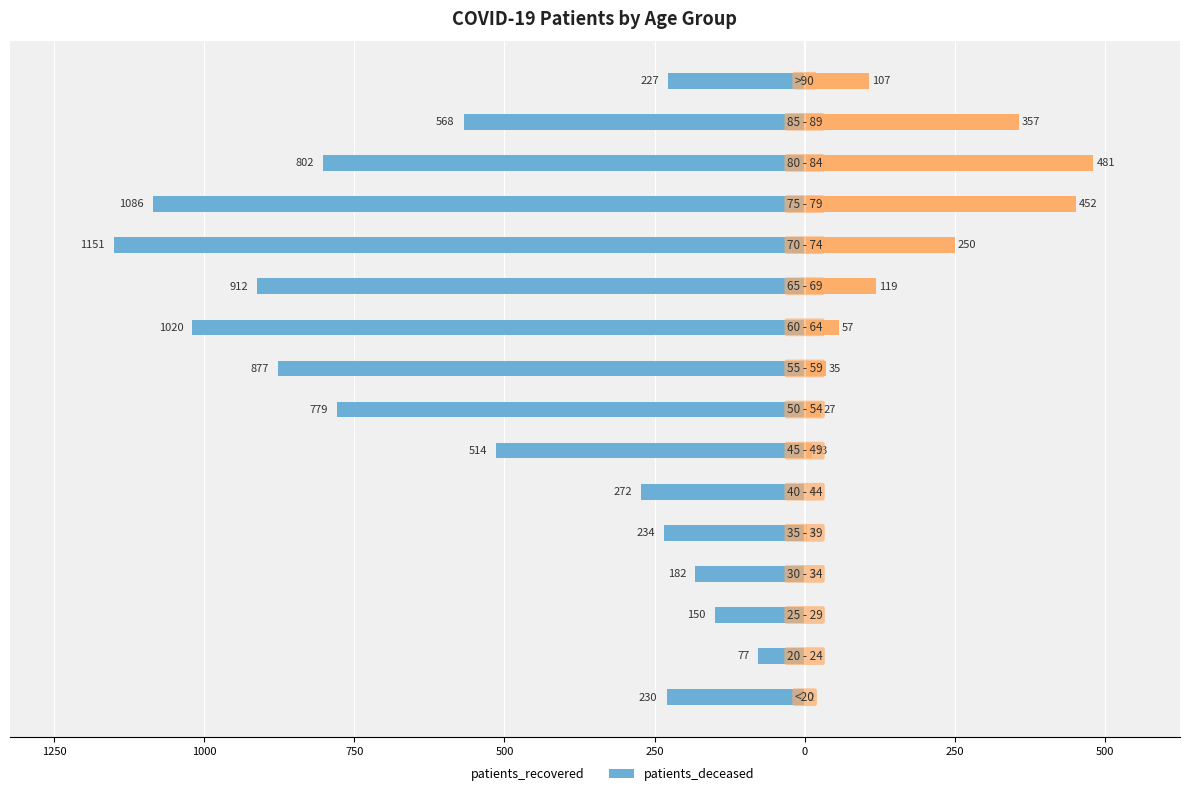

True or false: patients_deceased has a value of 481 at 13.

True